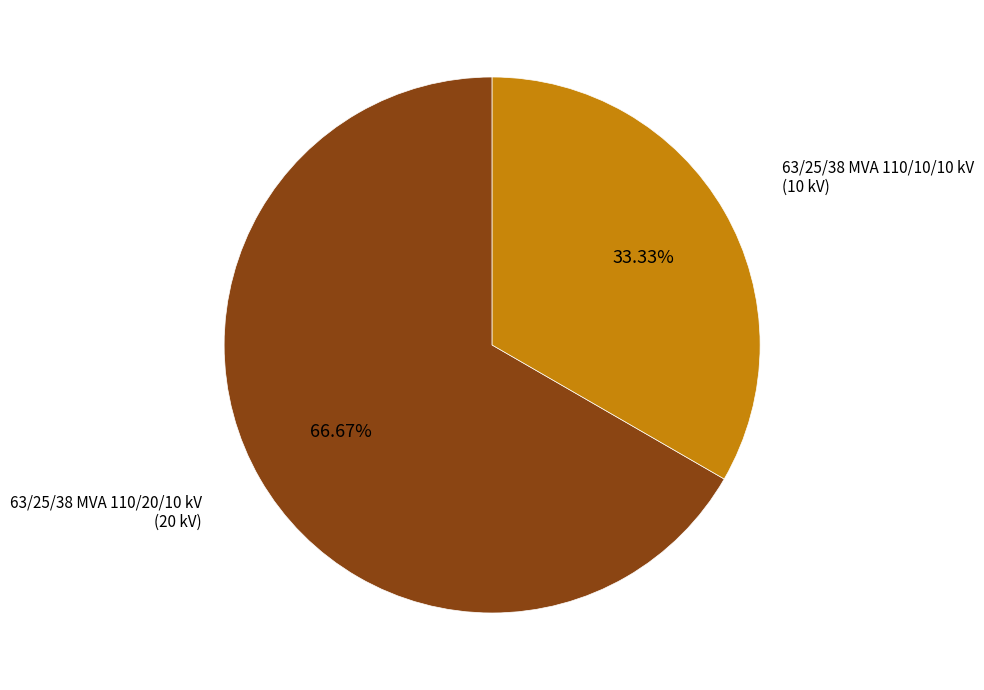

Is there a majority slice in this chart?

Yes